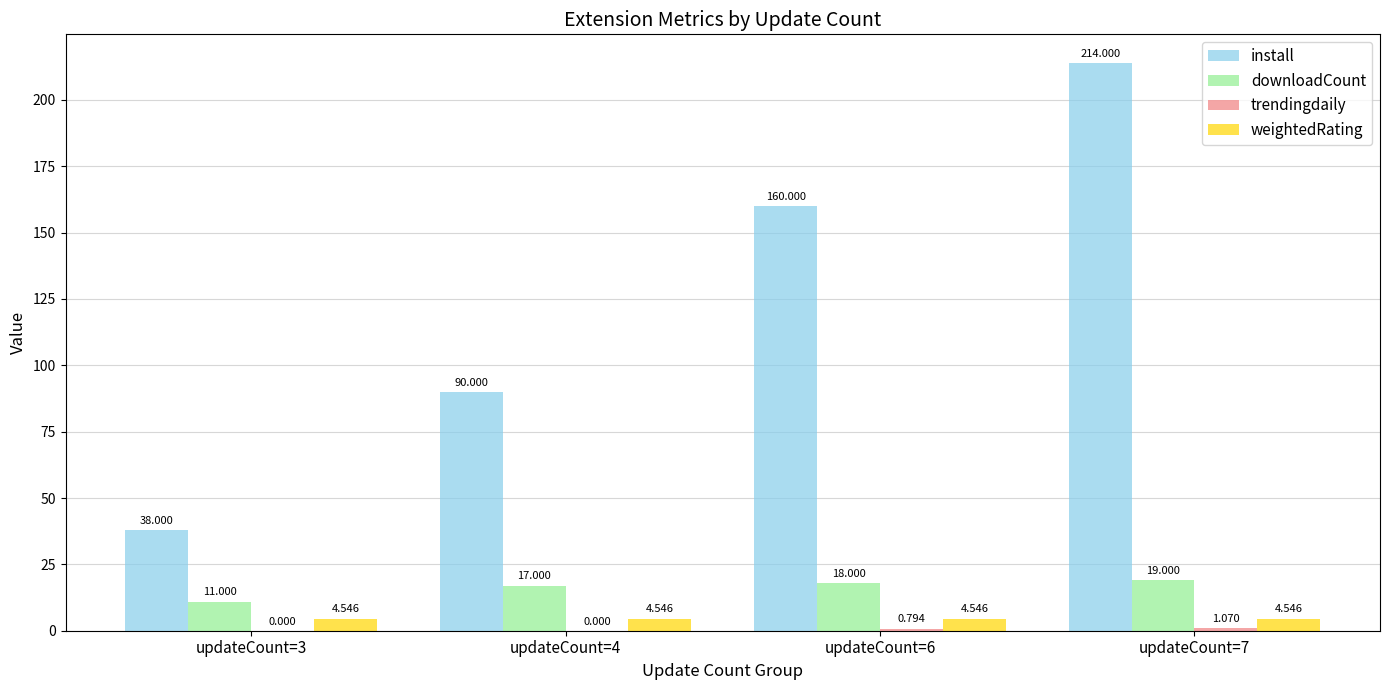

Which series changed the most between updateCount=3 and updateCount=7?

install